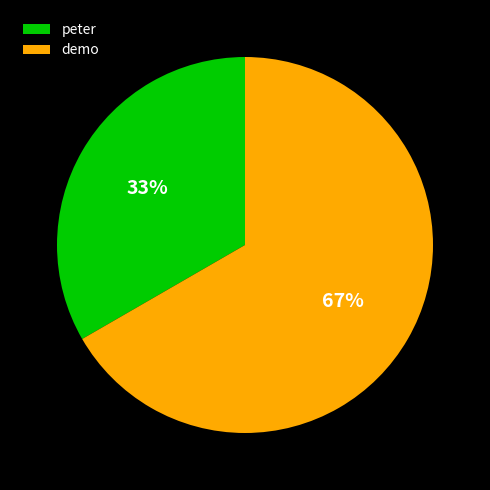

Rank the categories by value from lowest to highest.

peter, demo